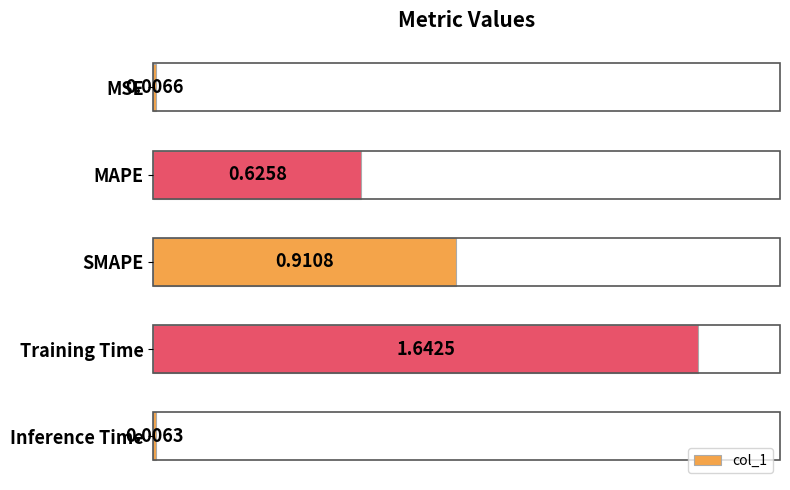

What is the sum of the values at Training Time and SMAPE?

2.6